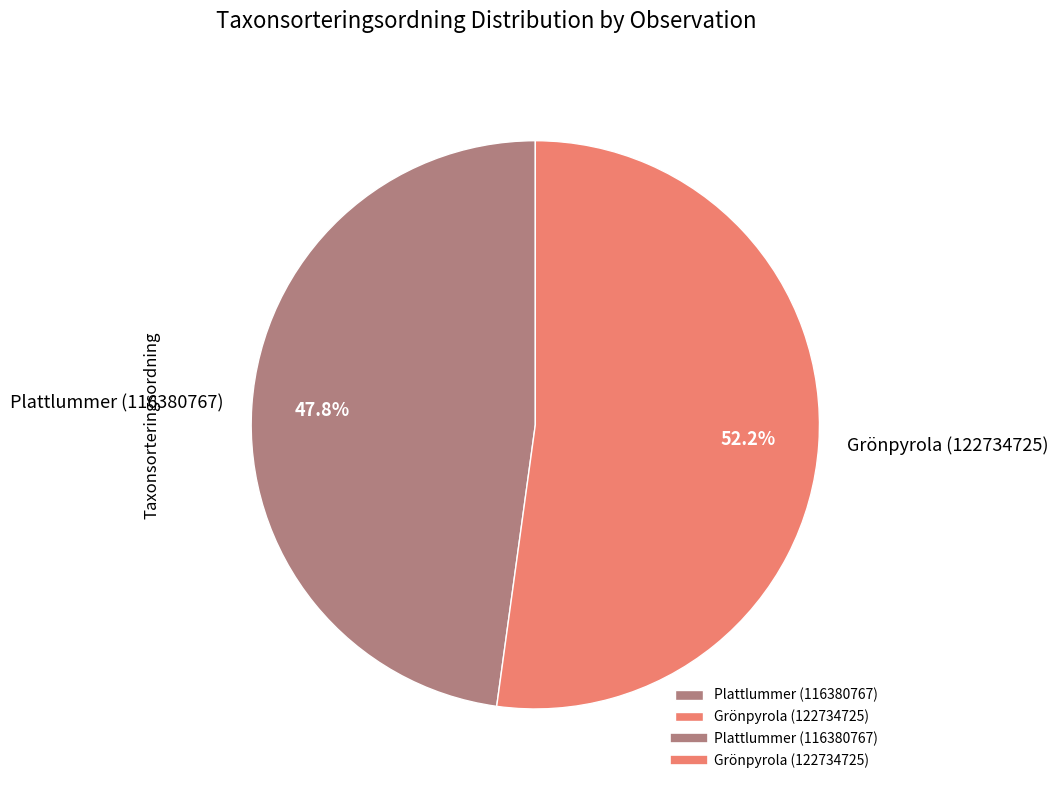

The Plattlummer (116380767) slice represents 48% of the pie. True or false?

True